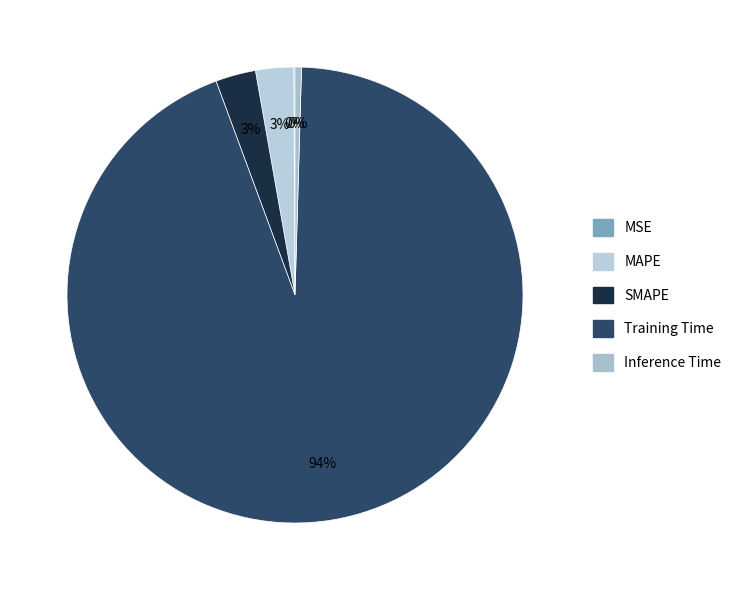

Combined, what portion of the pie is Training Time and MAPE?

96.6%